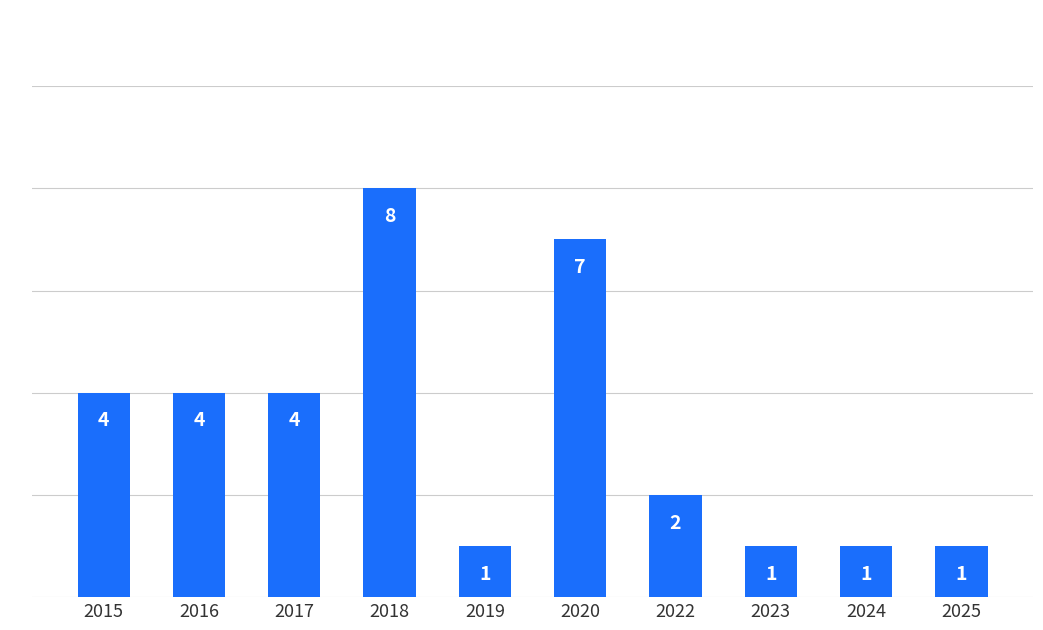

What is the change in value from 2017 to 2018?

+4